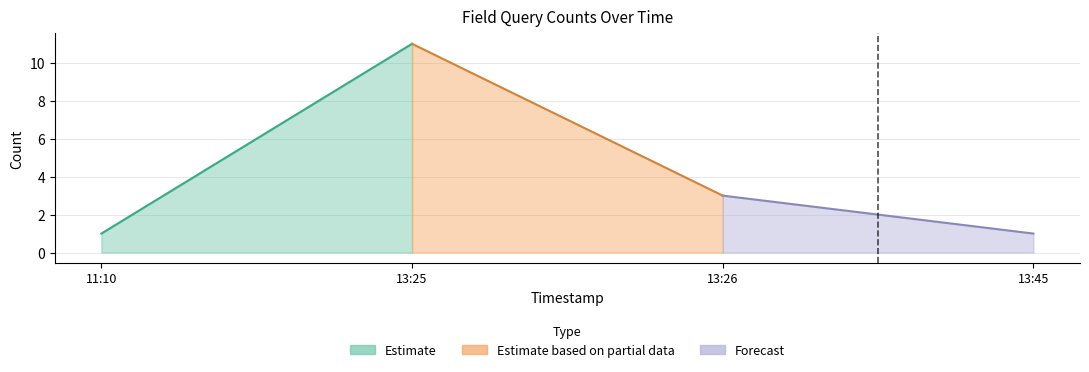

What is the value of the 3rd point from the left?

3